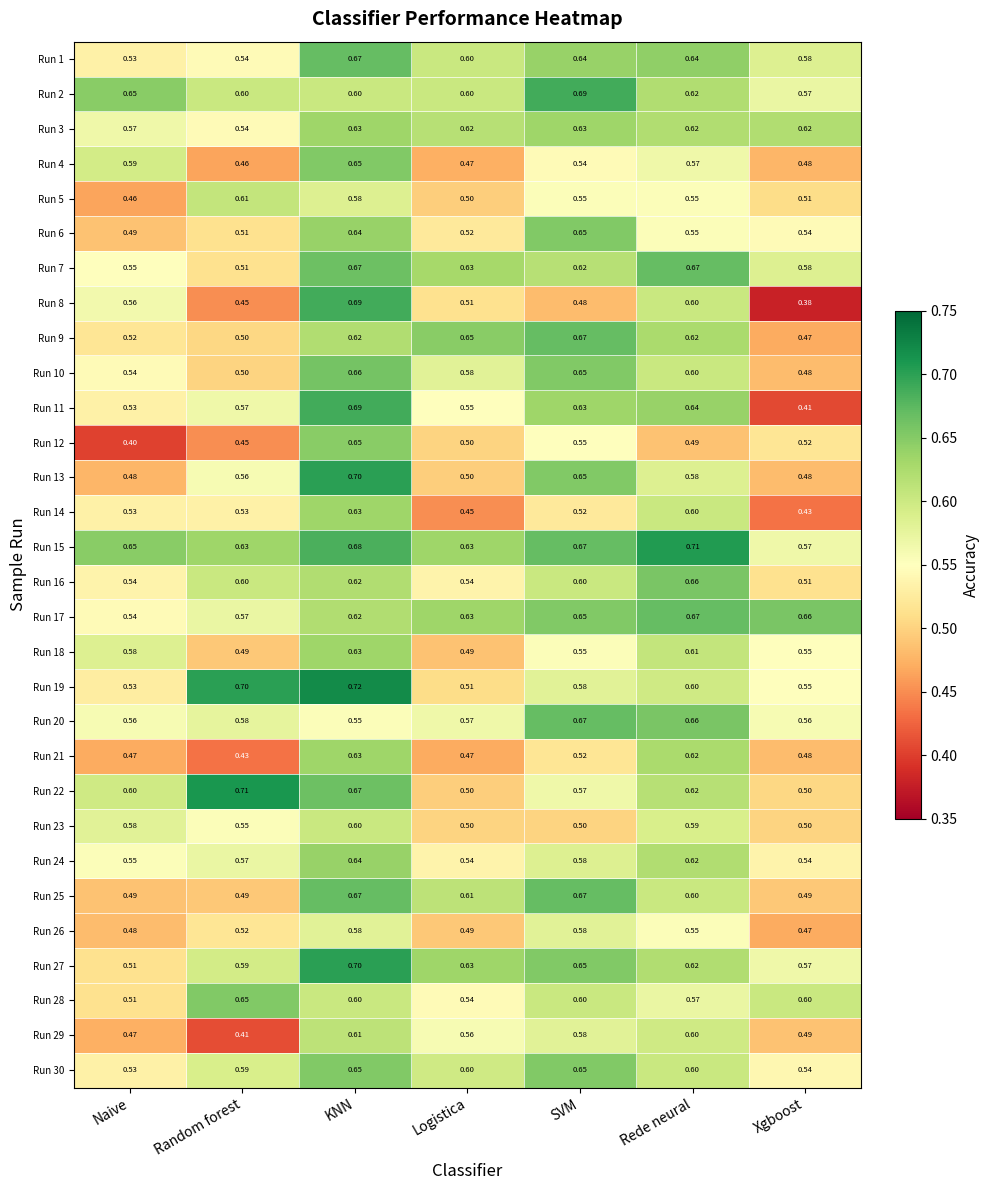

At which label is Run 14 closest to 0?

Xgboost